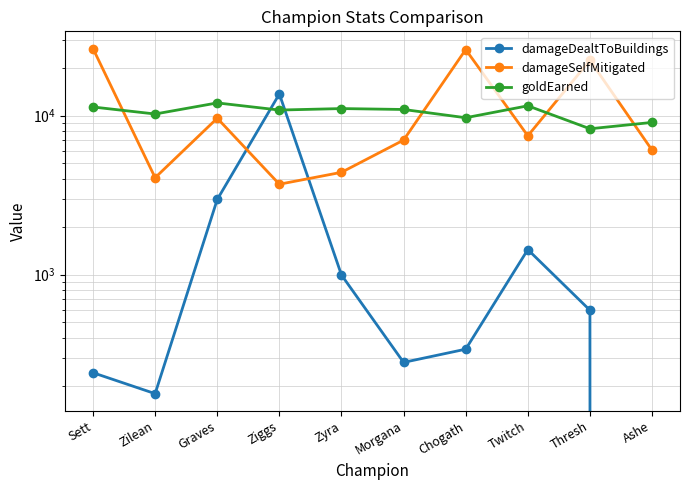

What is the value of the damageSelfMitigated point at the 5th from the left?

4396